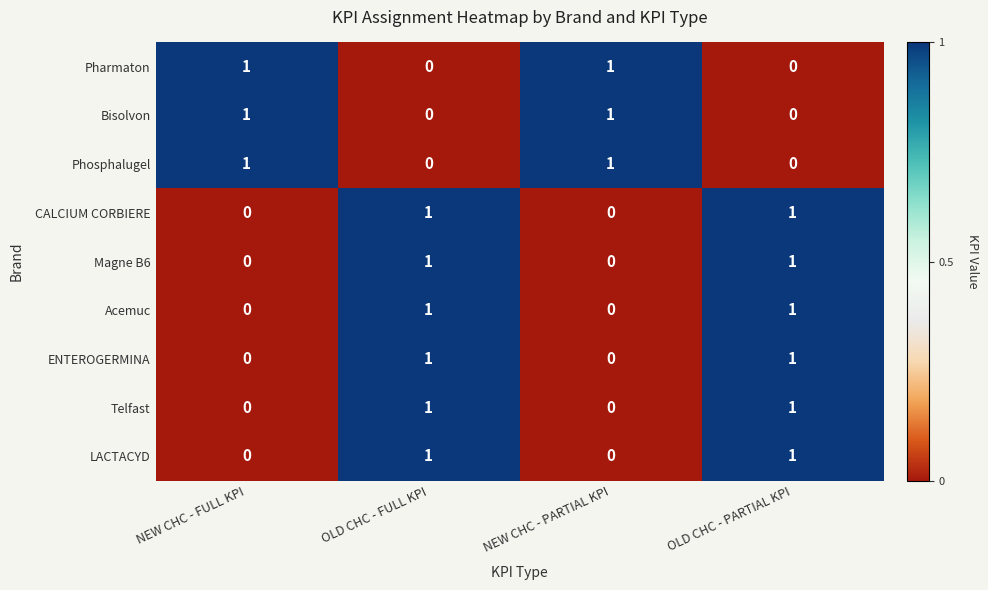

Count the Bisolvon values in the range 0 to 1.

4